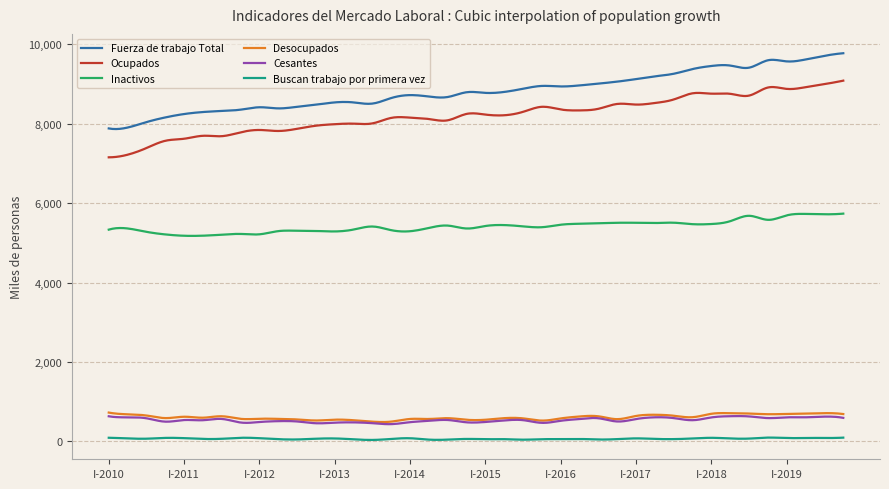

True or false: Desocupados has more than 0 points higher than both neighbors.

True